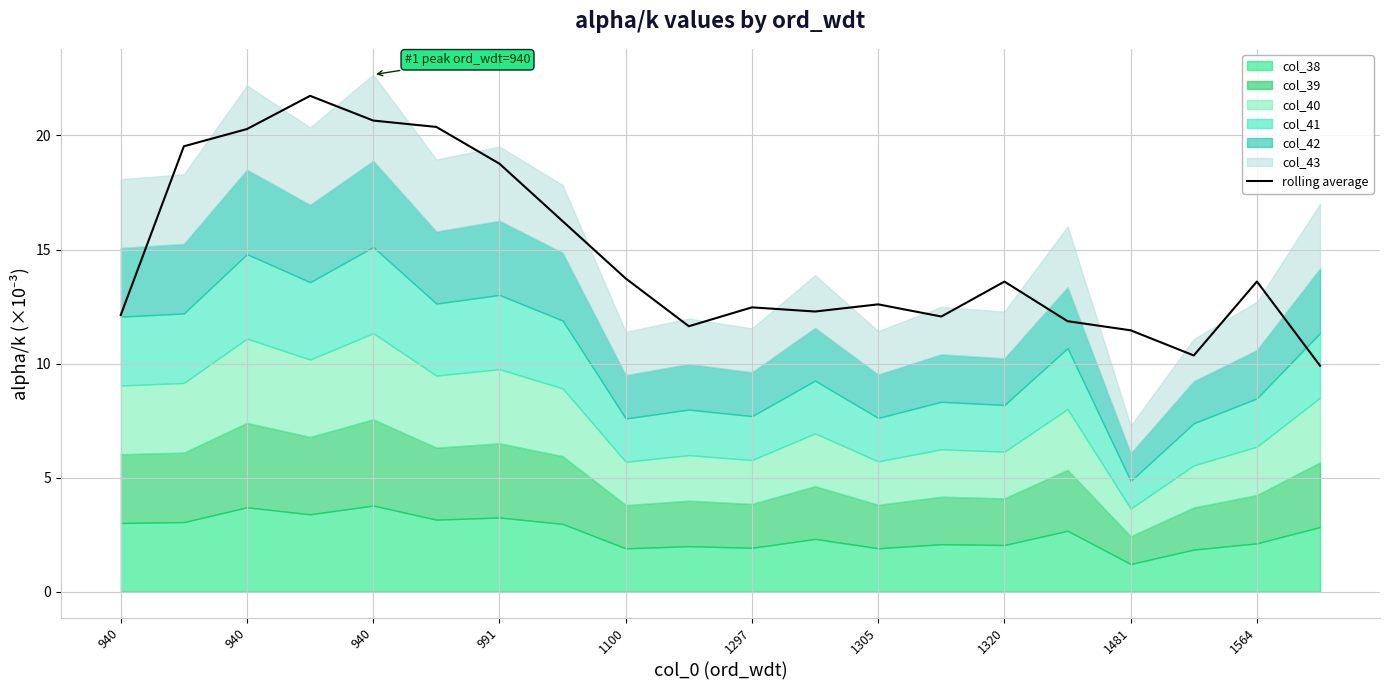

Reading left to right, transcribe all the data shown in this chart.

12.1	19.5	20.3	21.7	20.7	20.4	18.8	16.2	13.7	11.6	12.5	12.3	12.6	12.1	13.6	11.9	11.5	10.4	13.6	9.9